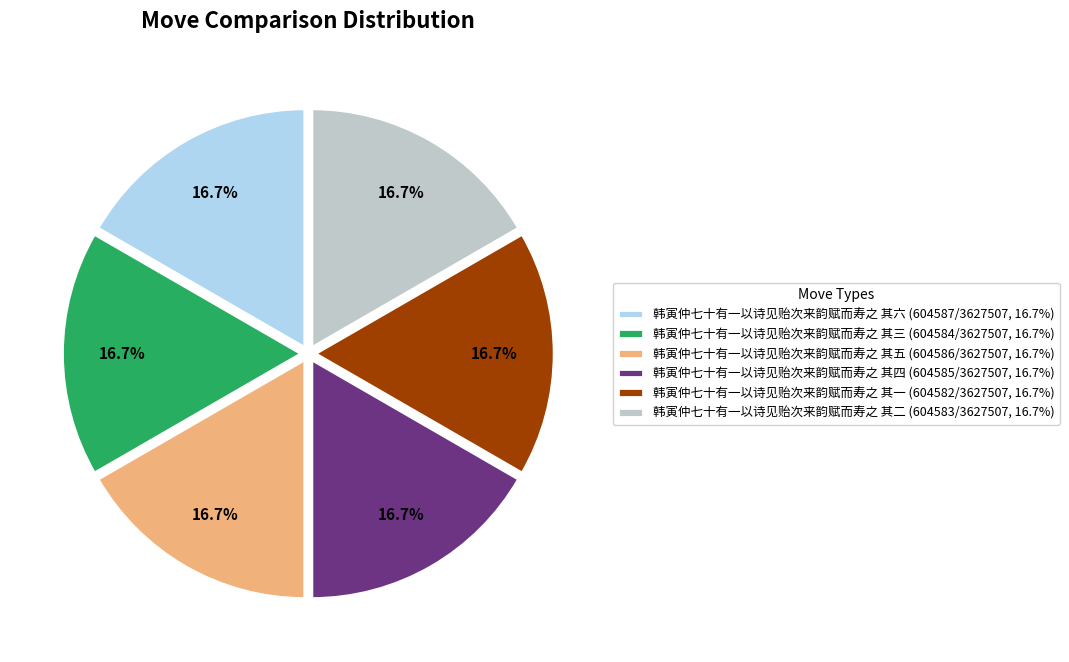

Does 韩寅仲七十有一以诗见贻次来韵赋而寿之 其五 (604586/3627507, 16.7%) represent more than half of the total?

No